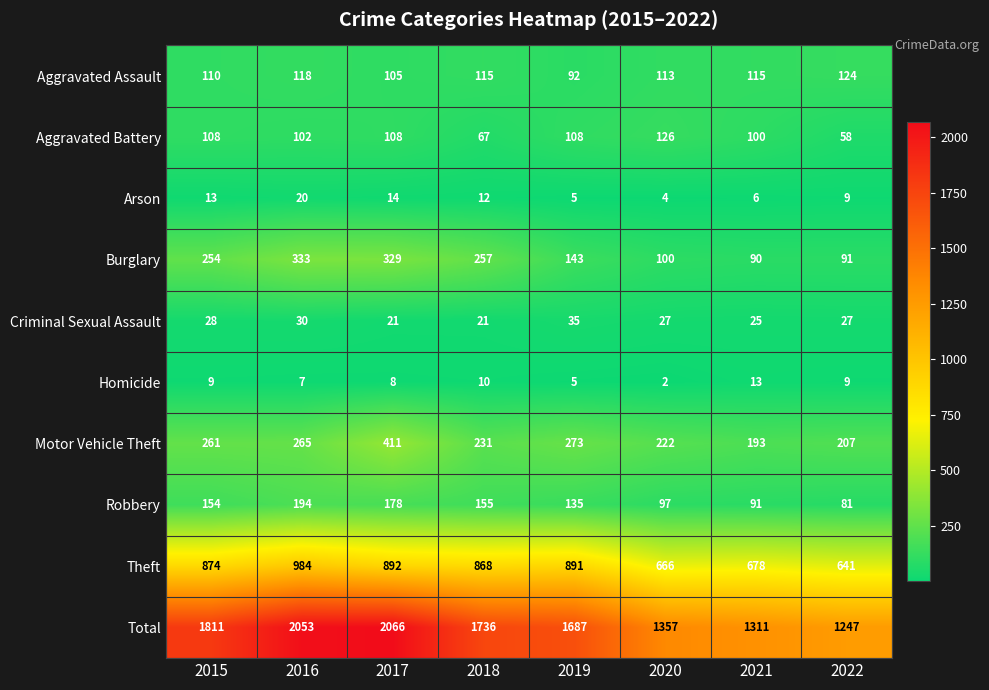

The Burglary series shows 143 at 2019. True or false?

True